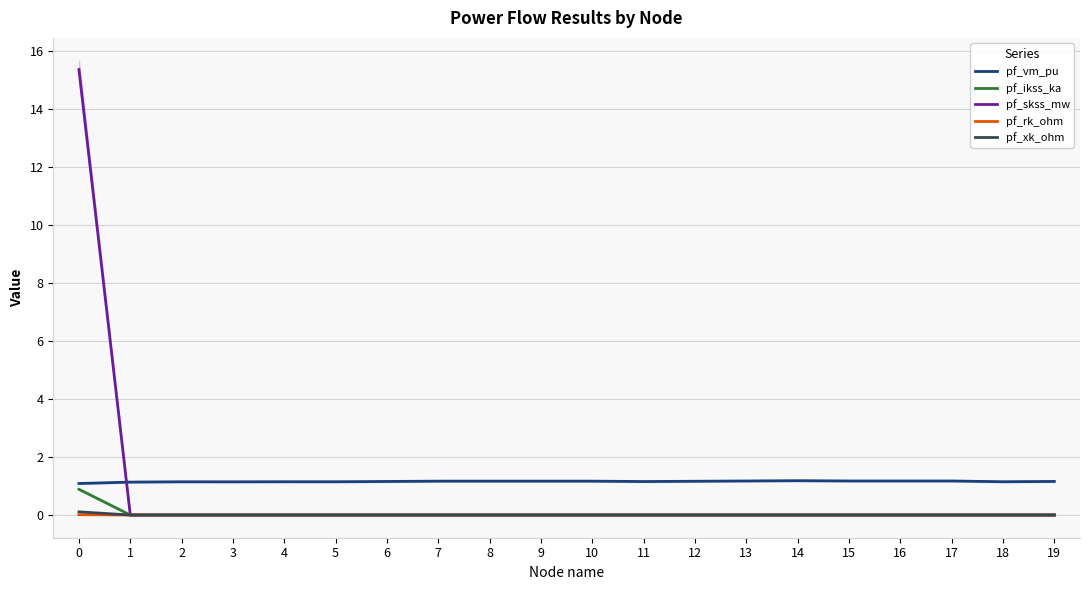

True or false: pf_skss_mw and pf_xk_ohm intersect in this chart.

False